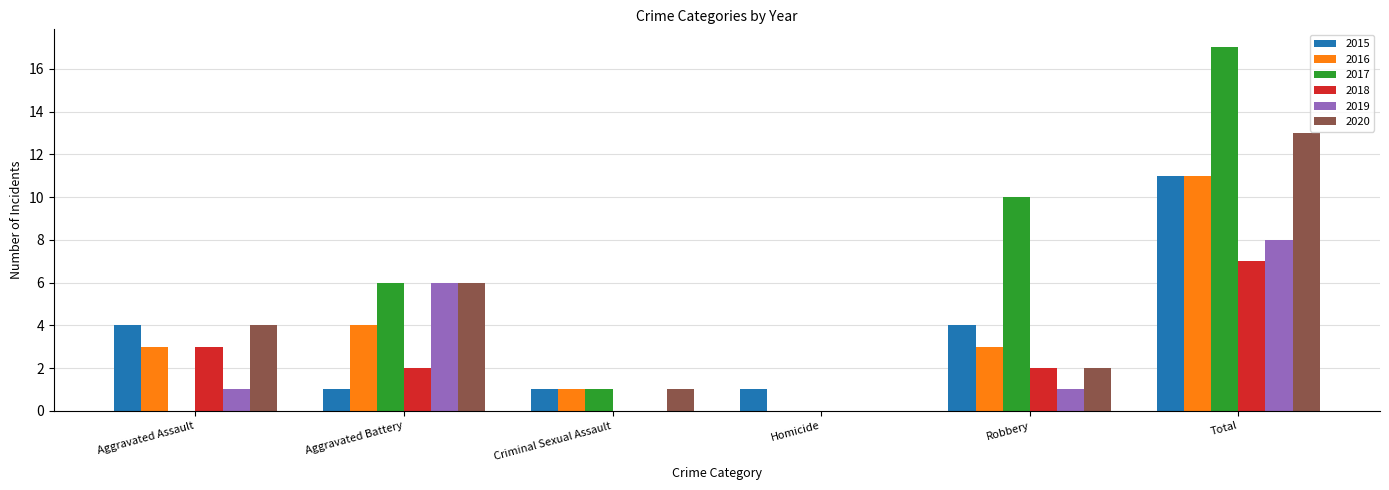

Read the 2019 value at Aggravated Battery.

6